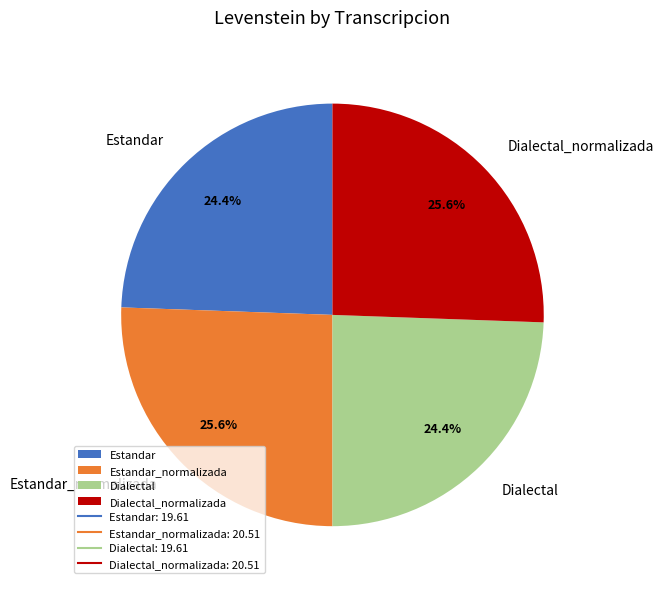

To the nearest percent, what percentage of the pie is Dialectal_normalizada?

26%